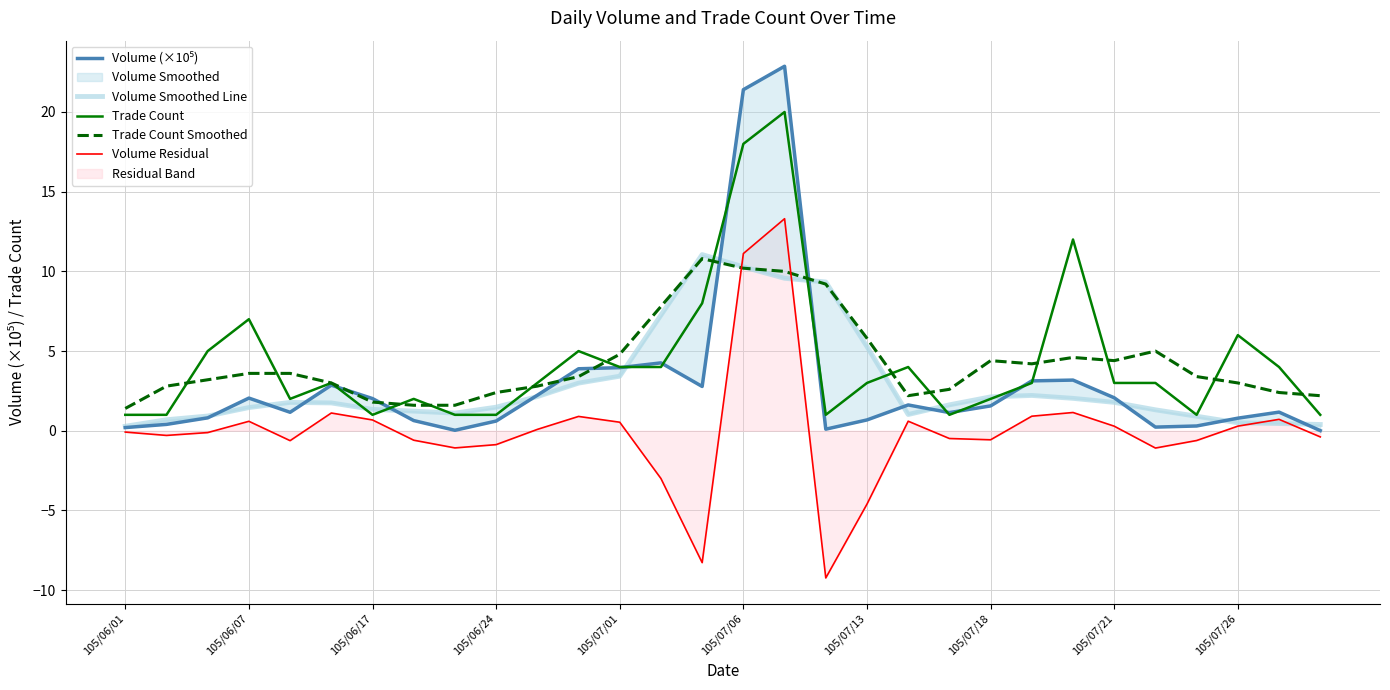

Where do Volume Residual and Volume Smoothed Line first cross each other?

14 and 15